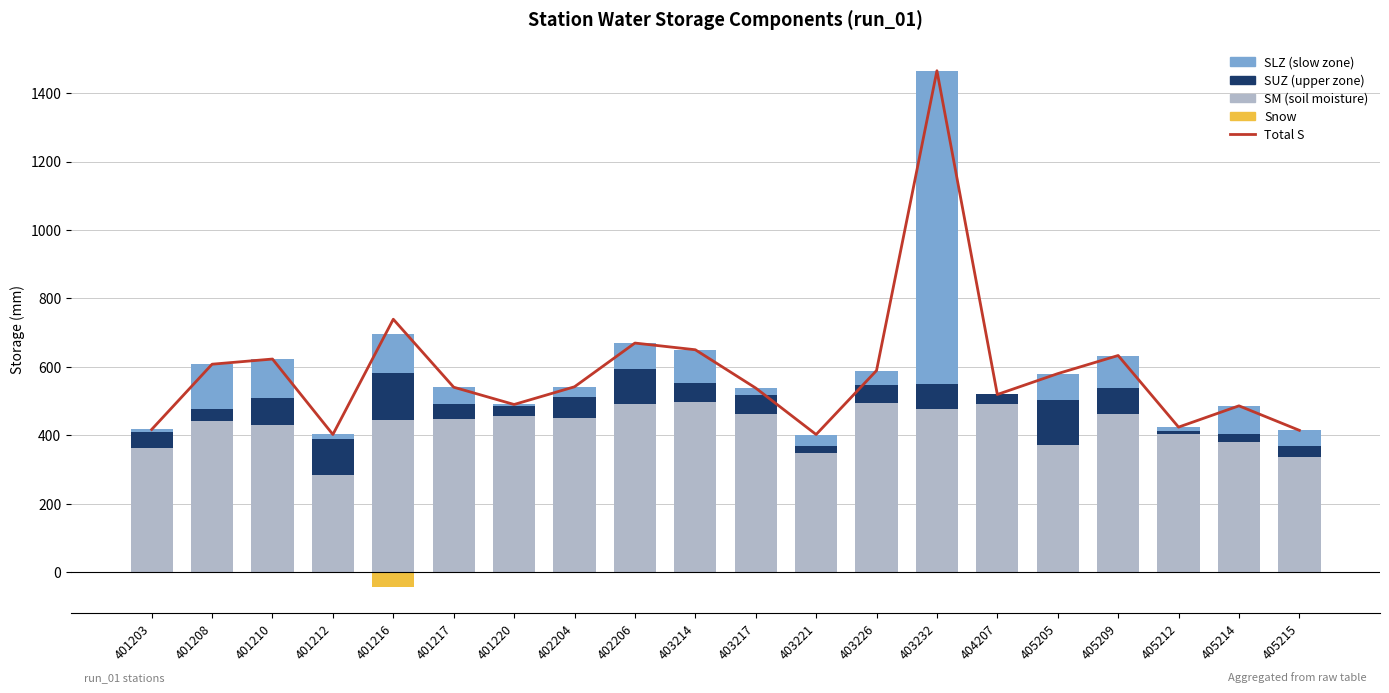

Is the value of SLZ at 403214 greater than the value of SM at 405212?

No